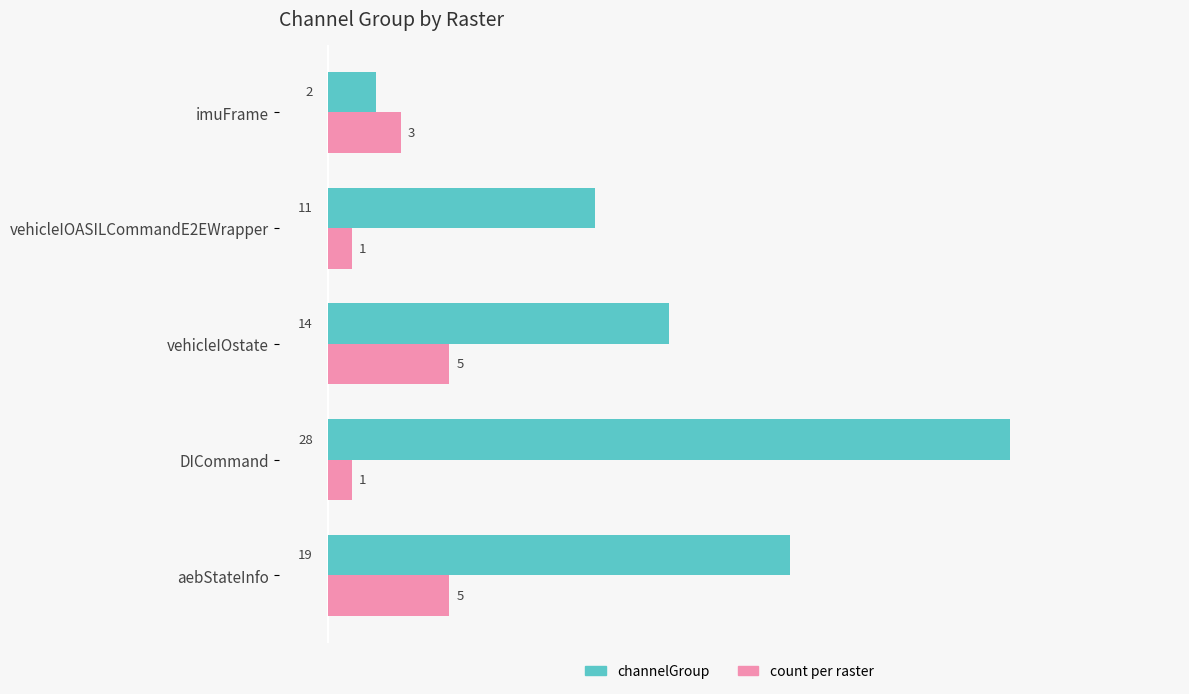

What is the difference between the highest and lowest values at vehicleIOstate?

9